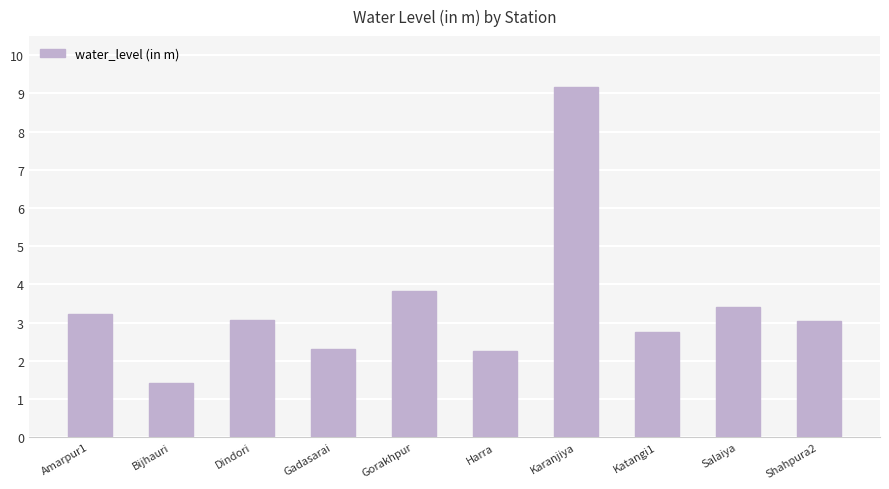

What is the greatest value displayed?

9.2